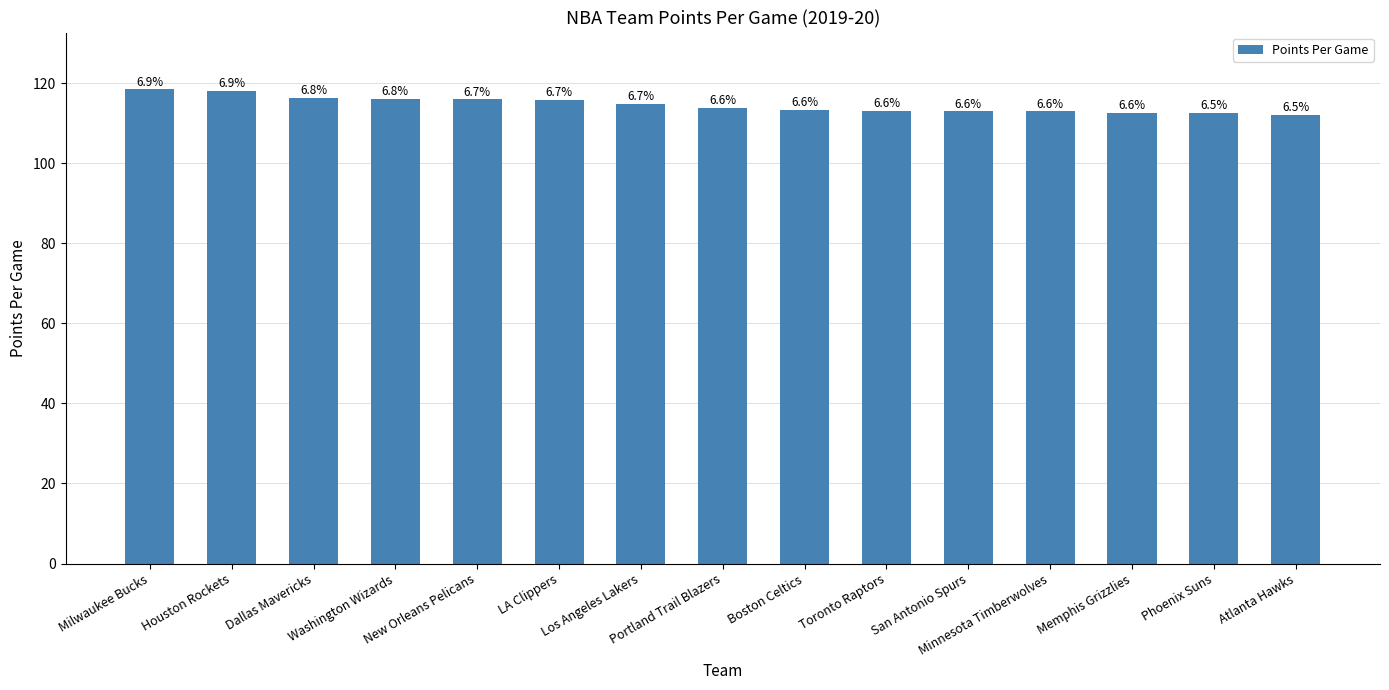

How many bars are there in total?

15